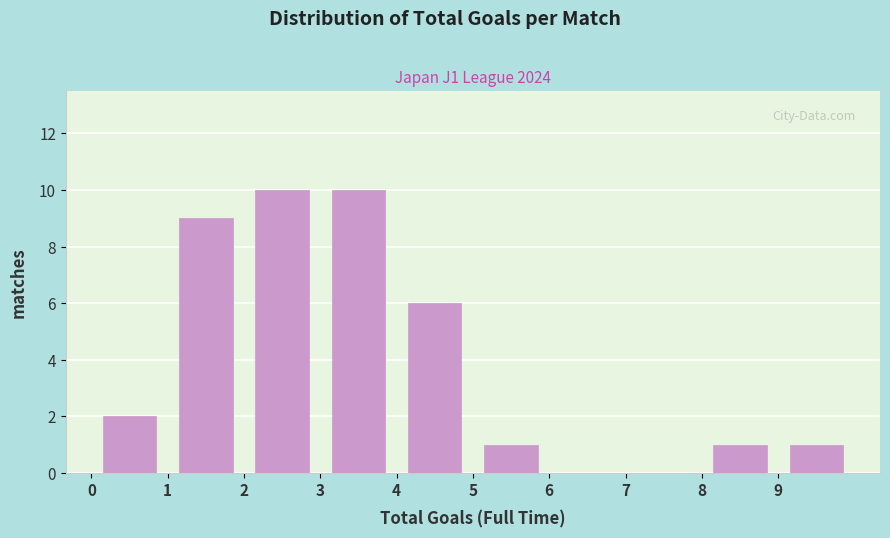

Reading left to right, transcribe this chart: for each bar, give the range it covers on the x-axis and its height. The values are not printed on the chart, so give them approximately, as read against the axis.

0 to 1: 2
1 to 2: 9
2 to 3: 10
3 to 4: 10
4 to 5: 6
5 to 6: 1
6 to 7: 0
7 to 8: 0
8 to 9: 1
9 to 10: 1